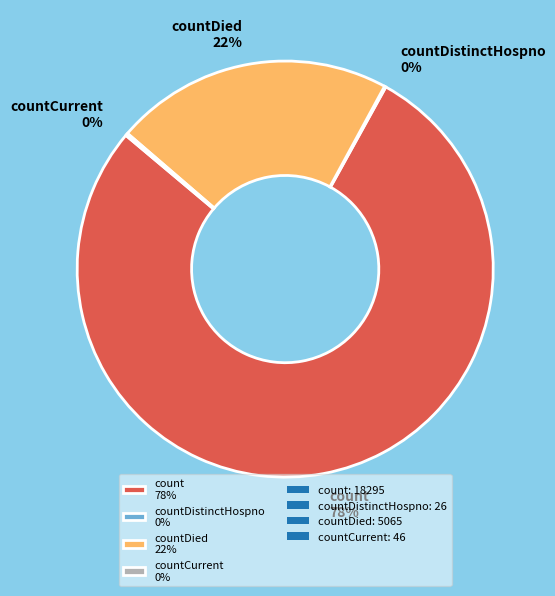

The count 78% slice represents 78% of the pie. True or false?

True